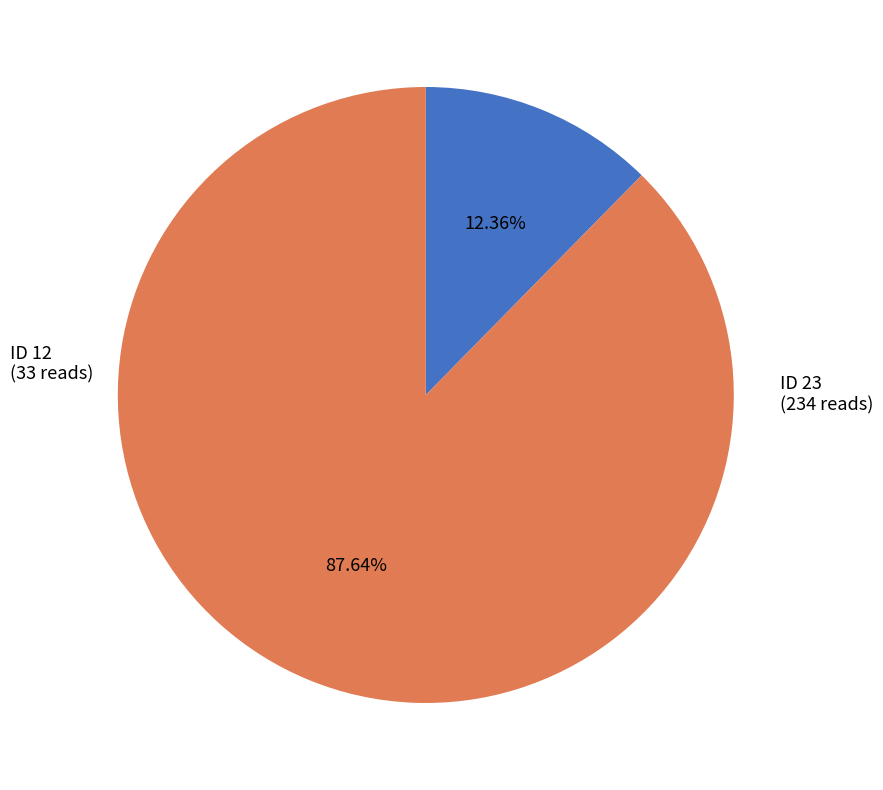

Does any single category account for the majority?

Yes